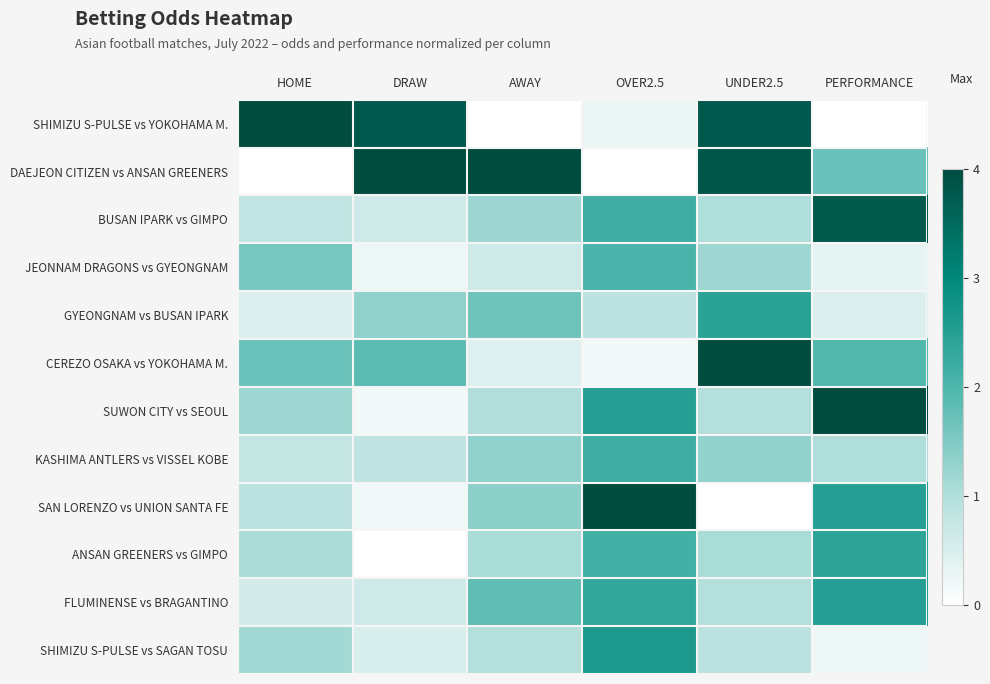

Reading left to right, list all the values displayed in this chart.

SHIMIZU S-PULSE vs YOKOHAMA M.: HOME=4.0	DRAW=3.8	AWAY=0.0	OVER2.5=0.3	UNDER2.5=3.8	PERFORMANCE=0.0
DAEJEON CITIZEN vs ANSAN GREENERS: HOME=0.0	DRAW=4.0	AWAY=4.0	OVER2.5=0.0	UNDER2.5=3.8	PERFORMANCE=1.7
BUSAN IPARK vs GIMPO: HOME=0.8	DRAW=0.6	AWAY=1.2	OVER2.5=2.2	UNDER2.5=1.0	PERFORMANCE=3.8
JEONNAM DRAGONS vs GYEONGNAM: HOME=1.6	DRAW=0.2	AWAY=0.6	OVER2.5=2.0	UNDER2.5=1.2	PERFORMANCE=0.3
GYEONGNAM vs BUSAN IPARK: HOME=0.5	DRAW=1.3	AWAY=1.7	OVER2.5=0.9	UNDER2.5=2.4	PERFORMANCE=0.5
CEREZO OSAKA vs YOKOHAMA M.: HOME=1.7	DRAW=1.9	AWAY=0.5	OVER2.5=0.2	UNDER2.5=4.0	PERFORMANCE=1.9
SUWON CITY vs SEOUL: HOME=1.2	DRAW=0.2	AWAY=1.0	OVER2.5=2.5	UNDER2.5=1.0	PERFORMANCE=4.0
KASHIMA ANTLERS vs VISSEL KOBE: HOME=0.8	DRAW=0.8	AWAY=1.3	OVER2.5=2.2	UNDER2.5=1.3	PERFORMANCE=1.0
SAN LORENZO vs UNION SANTA FE: HOME=0.9	DRAW=0.2	AWAY=1.4	OVER2.5=4.0	UNDER2.5=0.0	PERFORMANCE=2.5
ANSAN GREENERS vs GIMPO: HOME=1.0	DRAW=0.0	AWAY=1.1	OVER2.5=2.1	UNDER2.5=1.1	PERFORMANCE=2.4
FLUMINENSE vs BRAGANTINO: HOME=0.6	DRAW=0.6	AWAY=1.8	OVER2.5=2.3	UNDER2.5=1.0	PERFORMANCE=2.5
SHIMIZU S-PULSE vs SAGAN TOSU: HOME=1.1	DRAW=0.5	AWAY=1.0	OVER2.5=2.6	UNDER2.5=0.9	PERFORMANCE=0.2